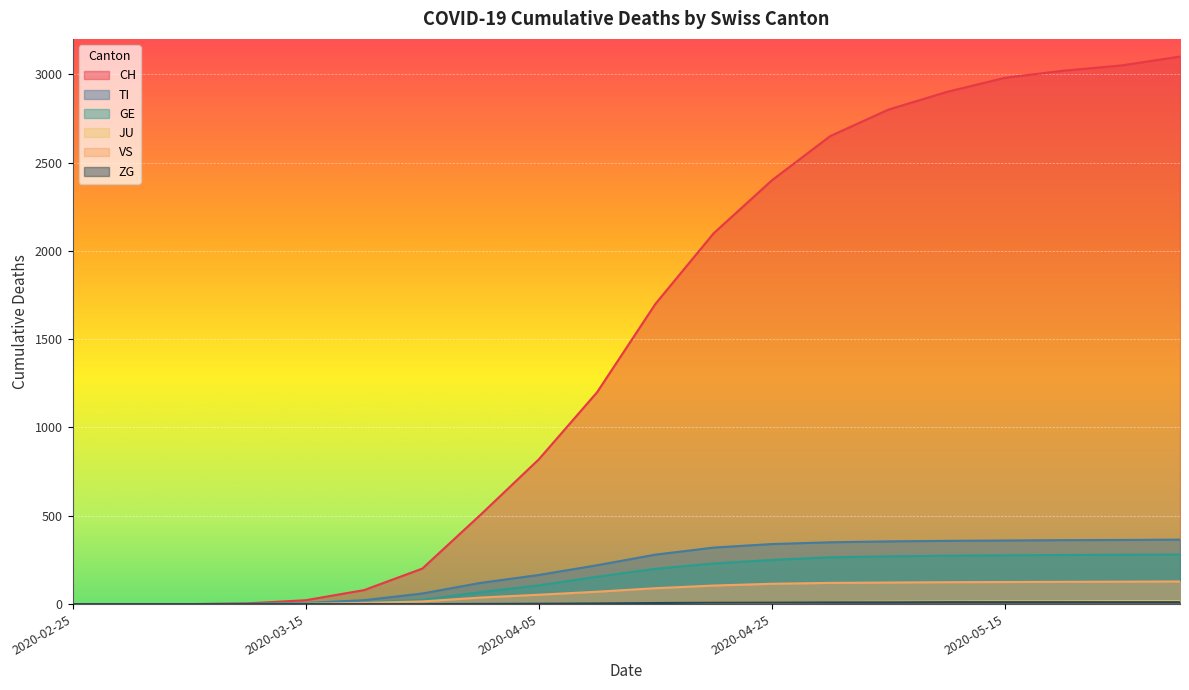

Which label corresponds to the smallest value in the chart?

2020-02-25